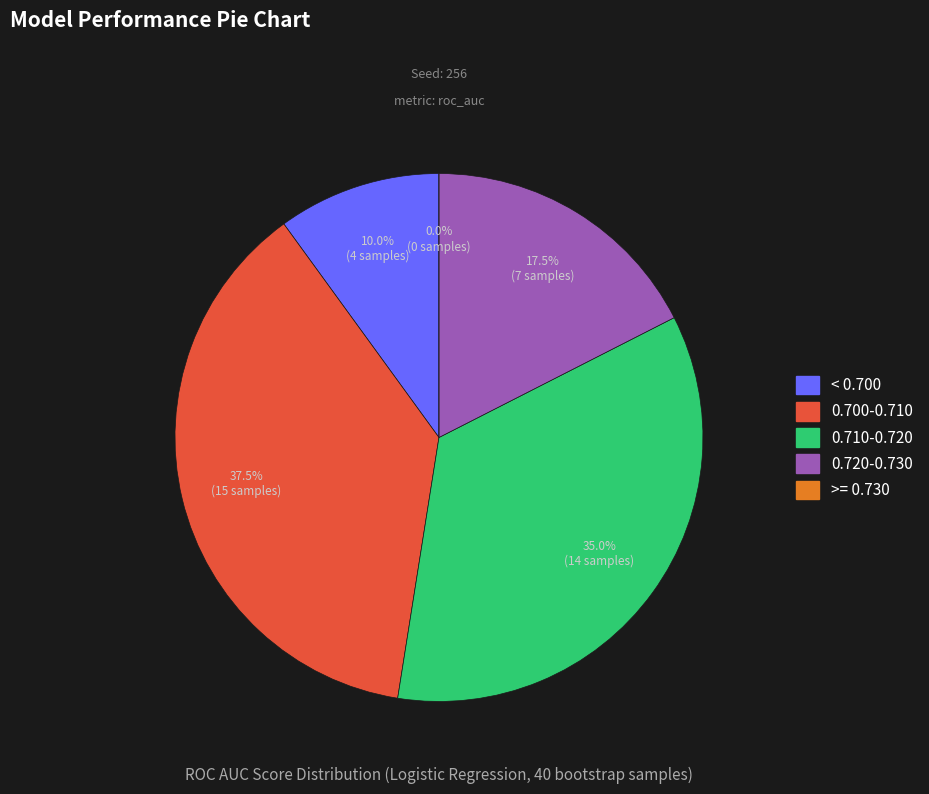

Is 38 the majority of the pie?

No